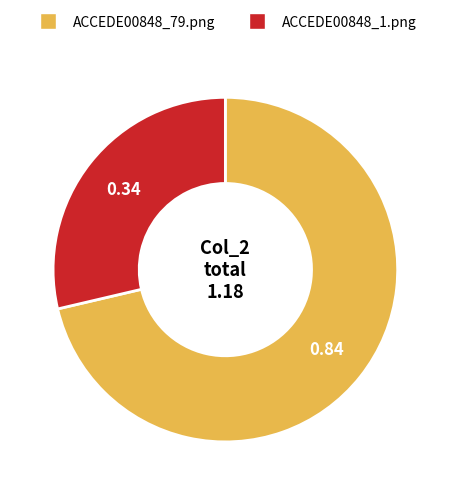

Which category has the smallest portion of the pie?

ACCEDE00848_1.png